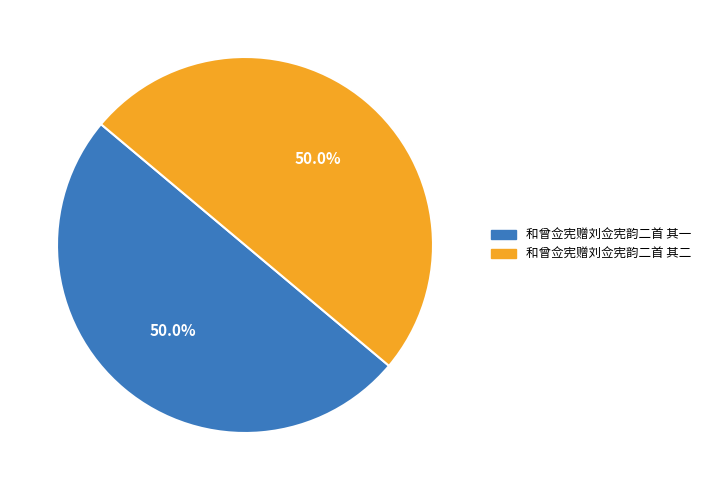

Count the number of slices in the pie.

2